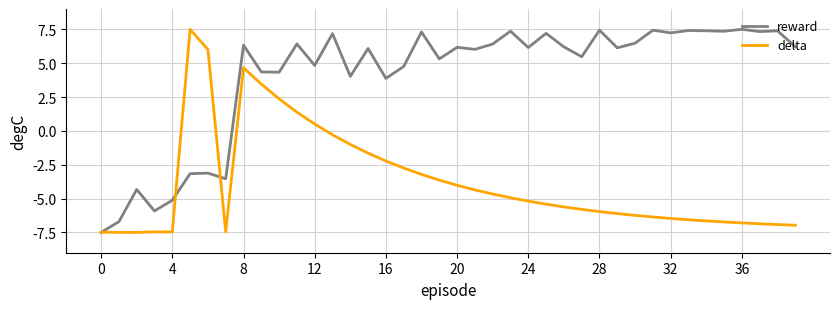

Which series has the largest total across all categories?

reward